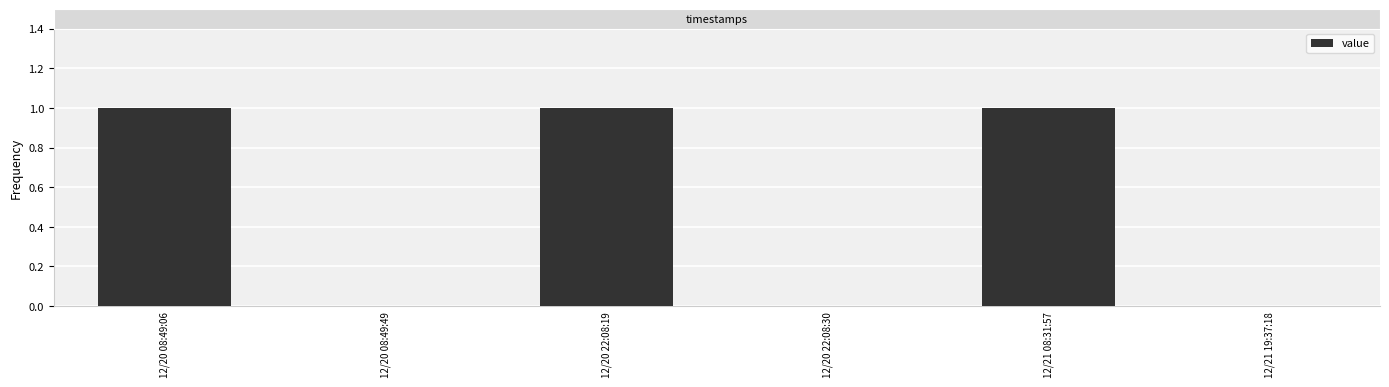

How many categories are shown in the chart?

6